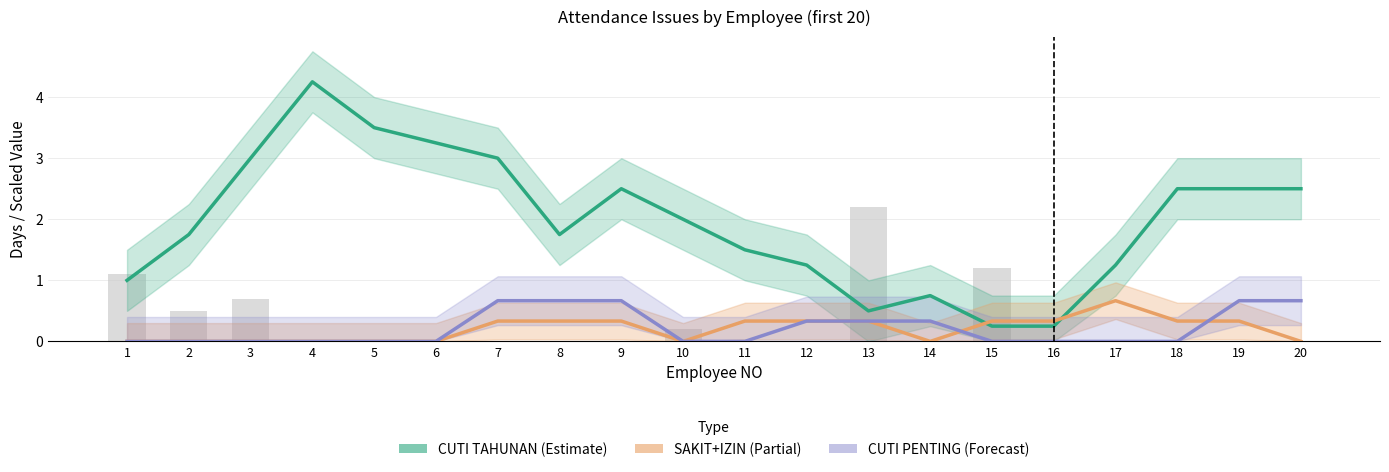

List the labels in order of CUTI PENTING (Forecast) value, smallest first.

1, 2, 3, 4, 5, 6, 10, 11, 15, 16, 17, 18, 12, 13, 14, 7, 8, 9, 19, 20